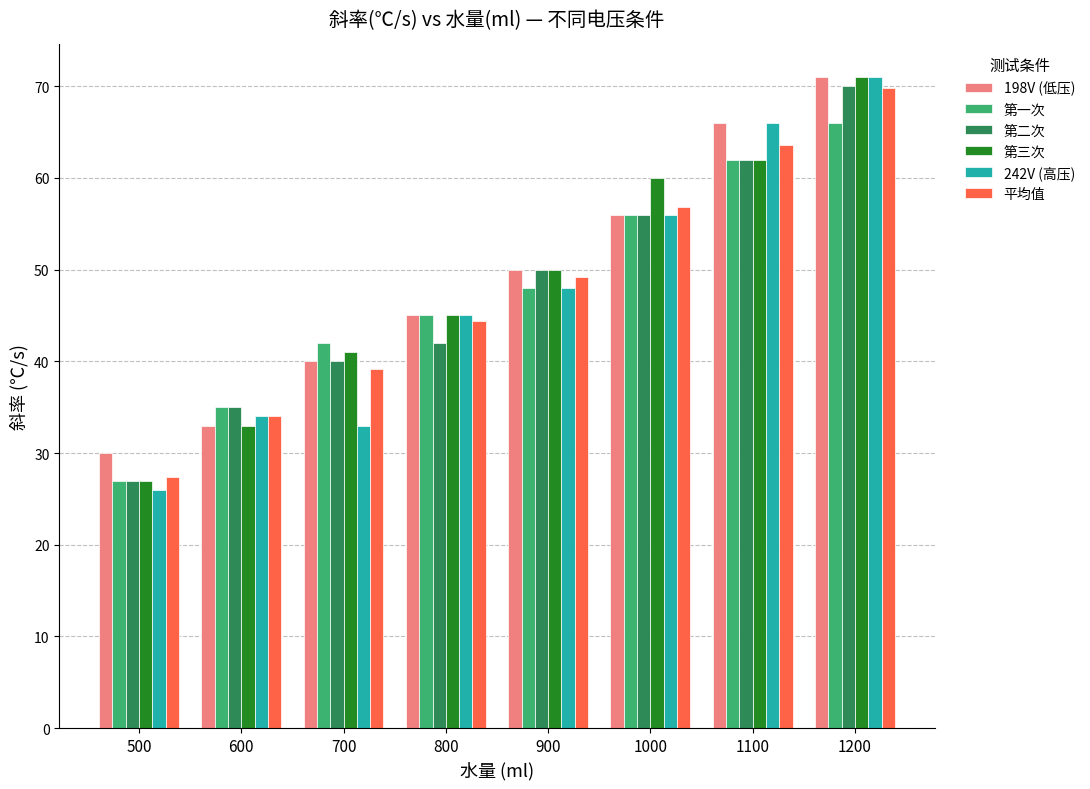

What is the difference between the highest and lowest values at 800?

3.0